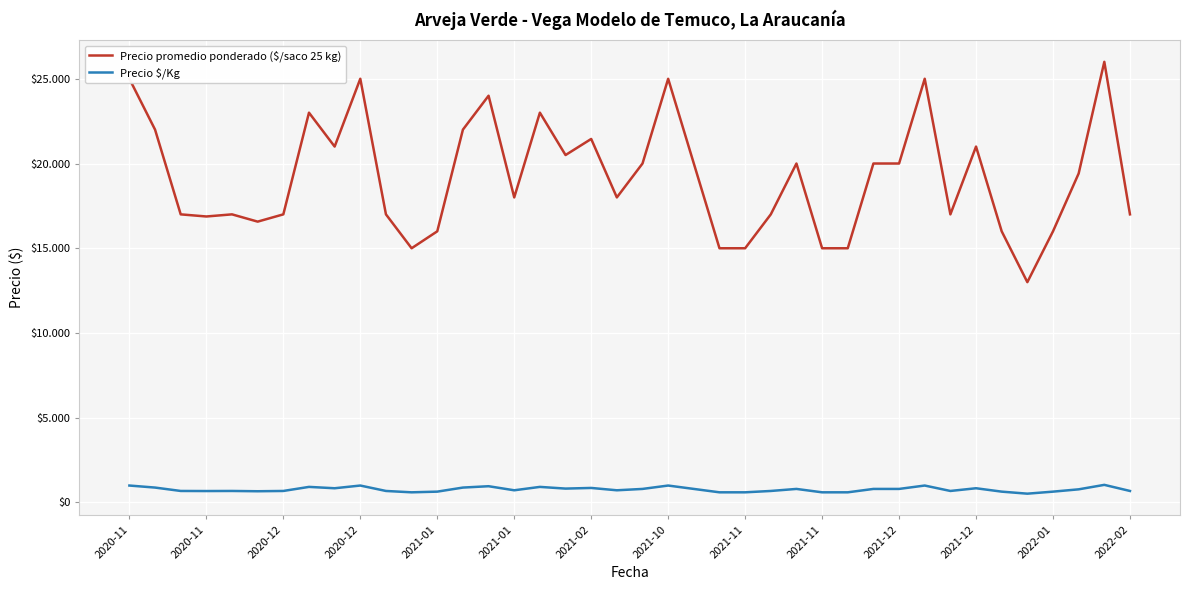

Does the chart have visible grid lines?

Yes